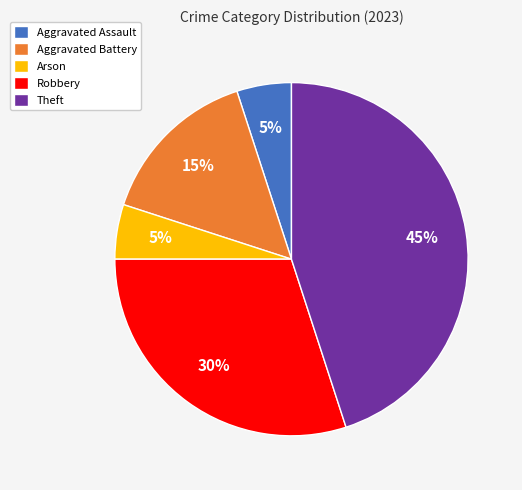

To the nearest percent, what is the combined percentage of Aggravated Battery and Theft?

60%